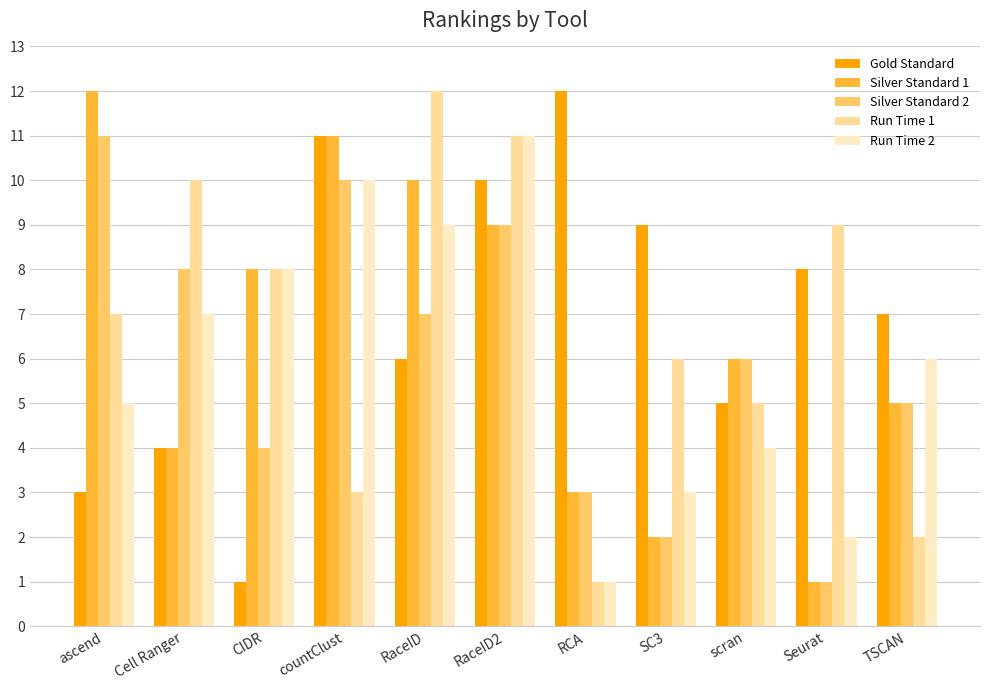

Rank the categories by Silver Standard 2 value from highest to lowest.

ascend, countClust, RaceID2, Cell Ranger, RaceID, scran, TSCAN, CIDR, RCA, SC3, Seurat